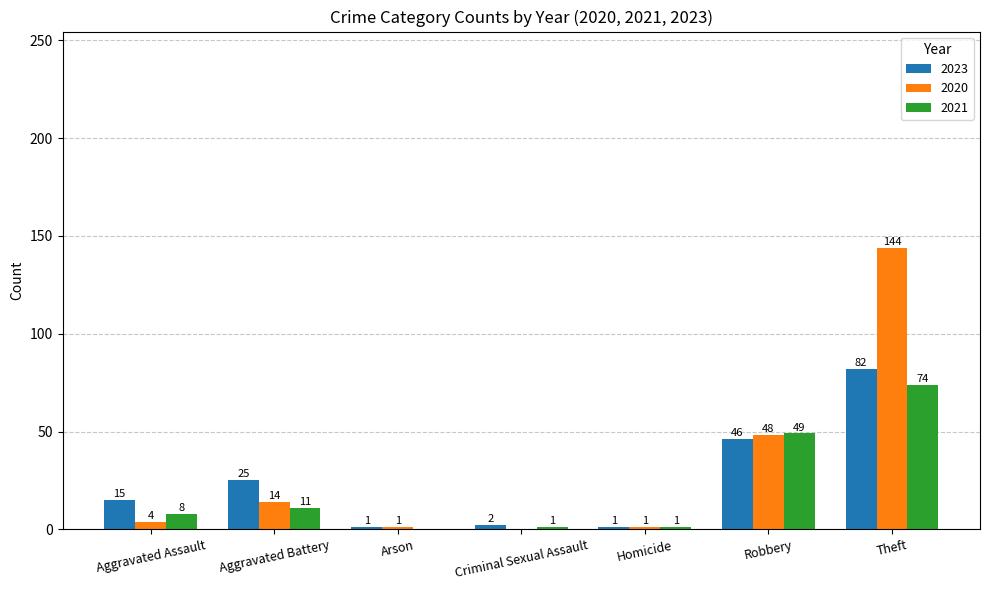

What is the sum of all 2023 values?

172